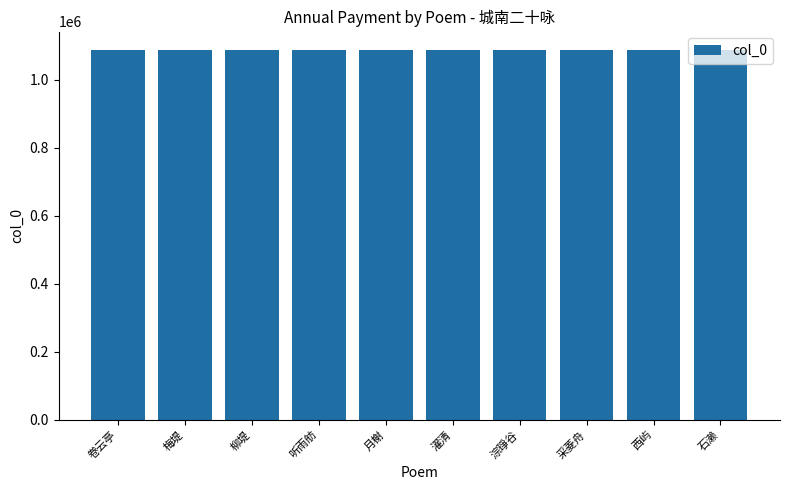

Approximately how many times larger is the value at 柳堤 compared to 濯清?

1.0